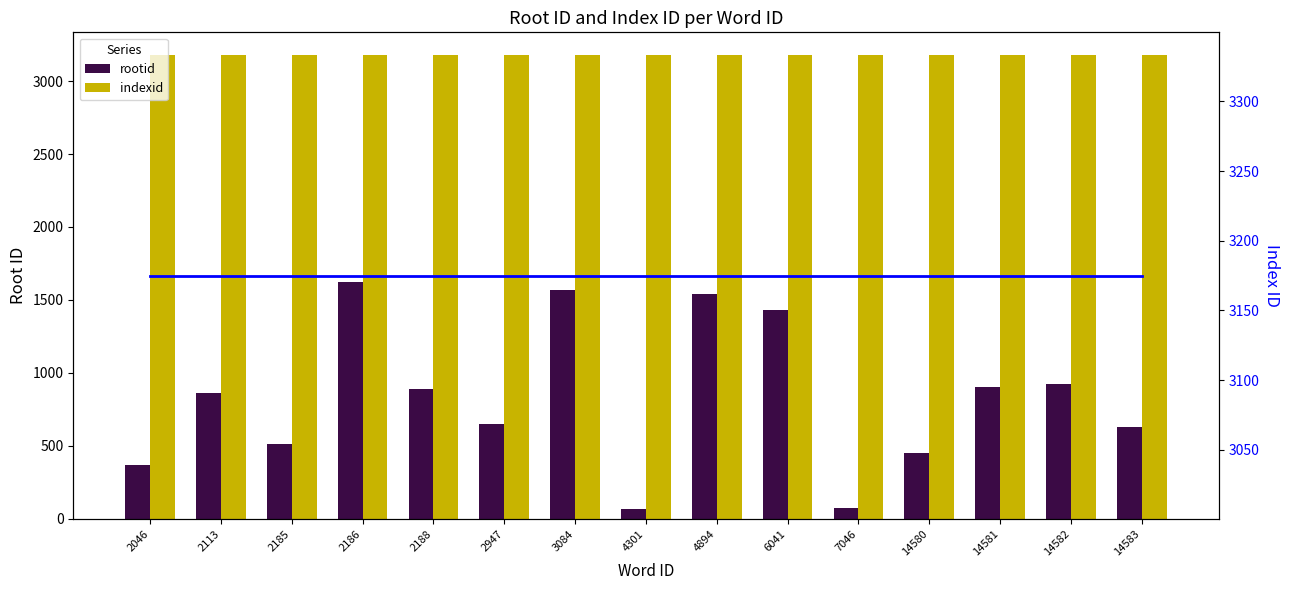

What is the maximum value shown in the chart?

3175